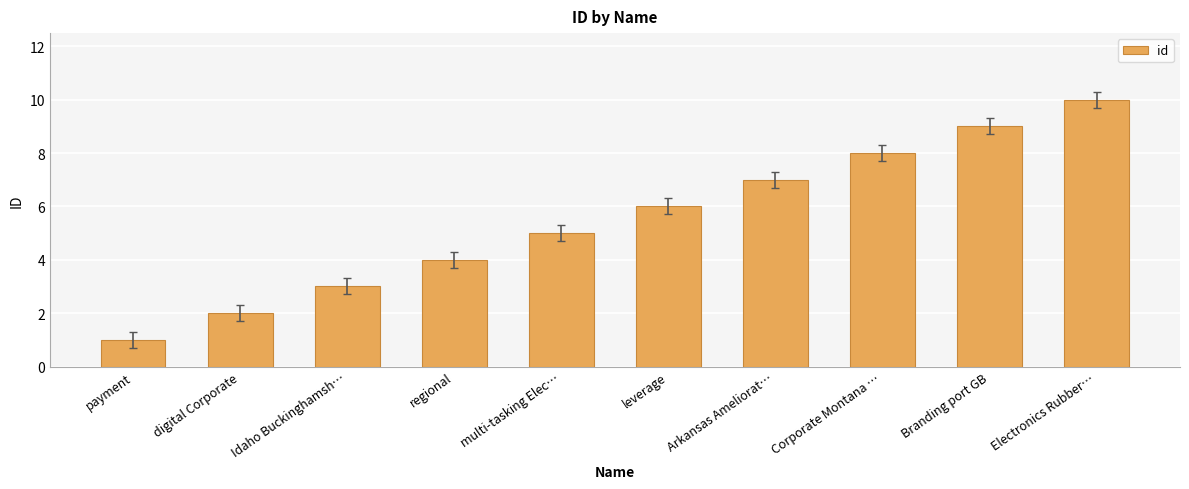

Approximately how many times larger is the value at Idaho Buckinghamsh… compared to Branding port GB?

0.3